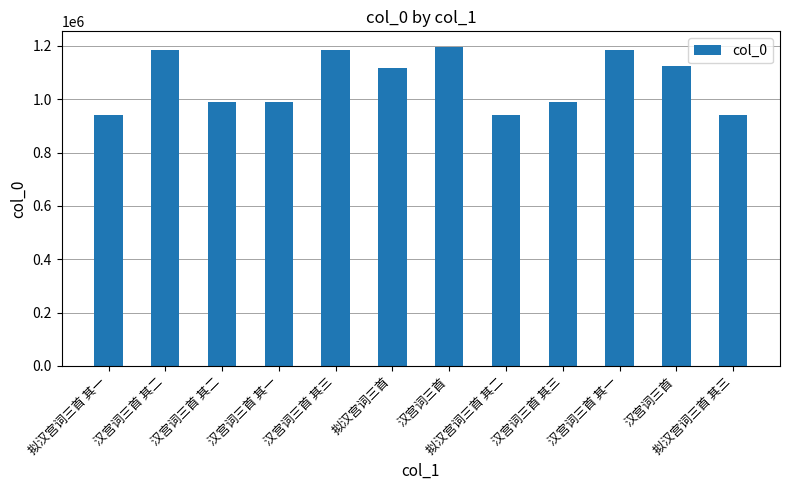

Count the number of categories in the chart.

12